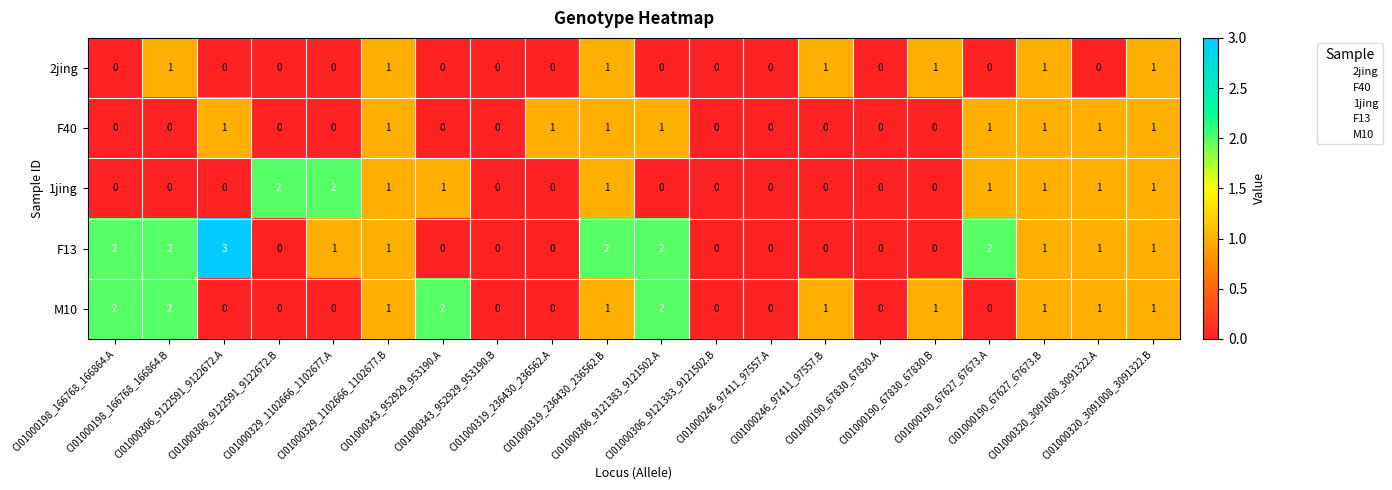

Which series has the widest spread of values?

F13